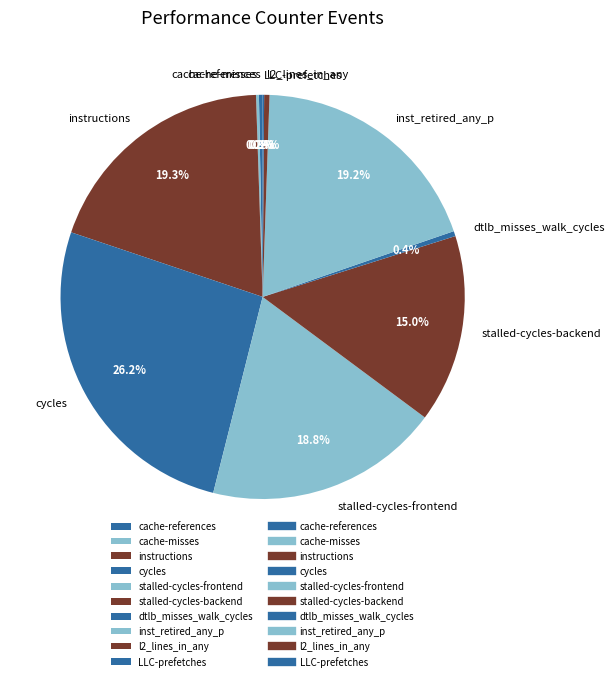

Does any single category account for the majority?

No